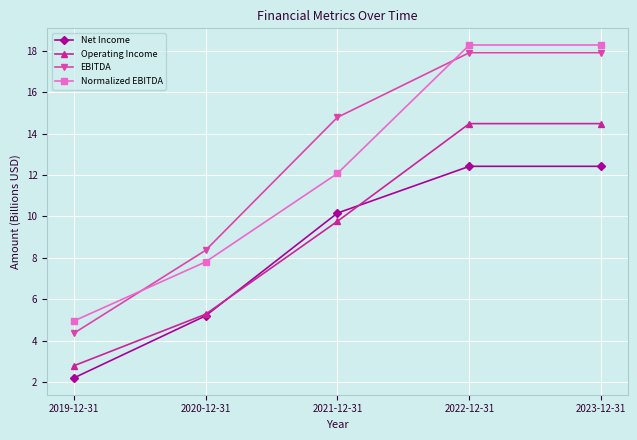

True or false: Normalized EBITDA has a value of 18.3 at 2022-12-31.

True